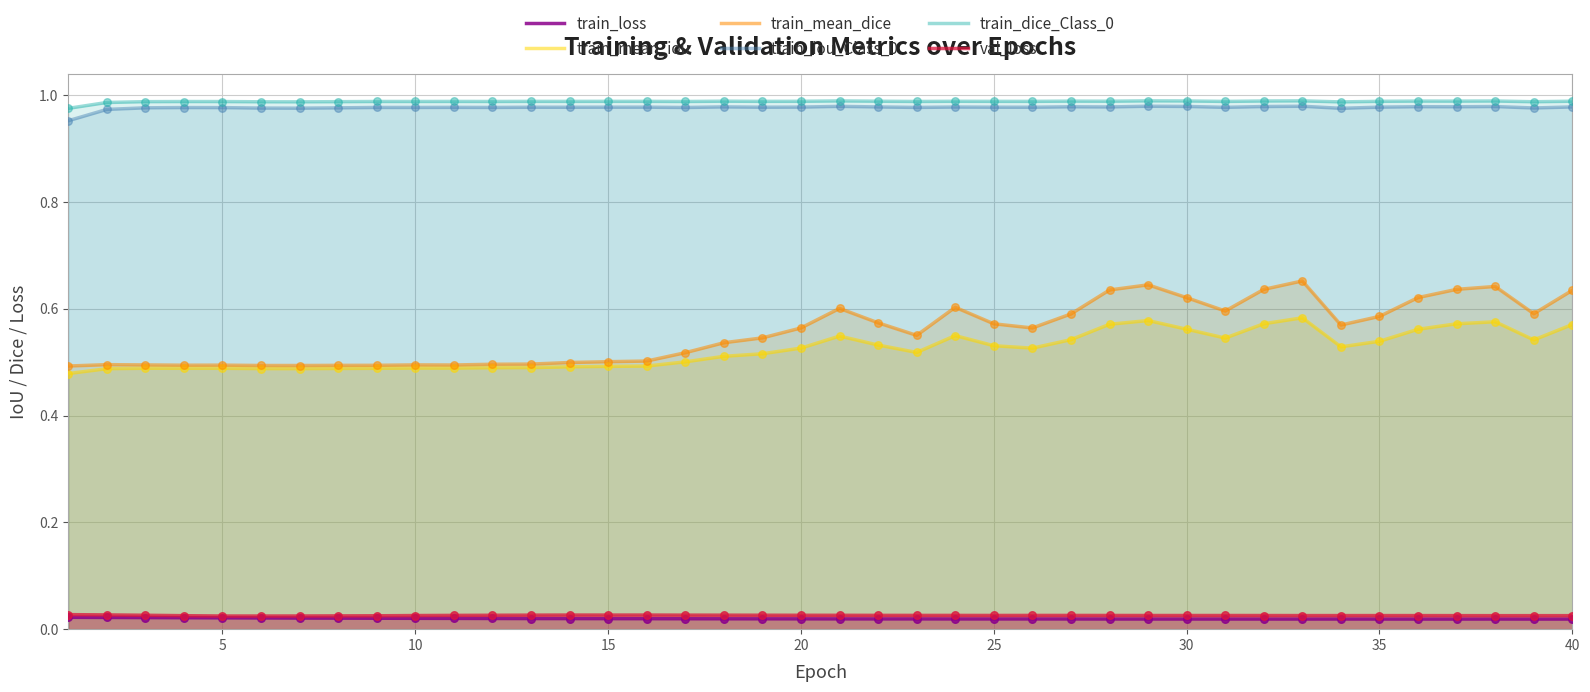

Which series reaches the minimum Y coordinate?

train_loss